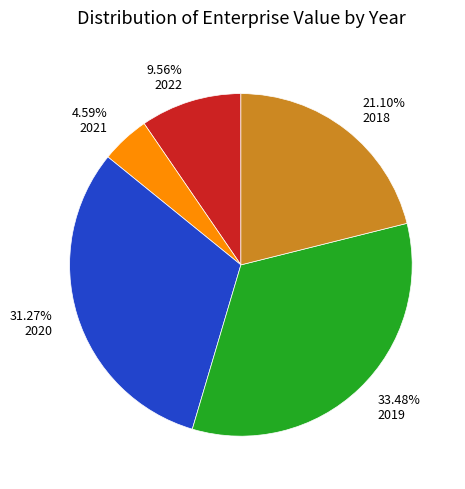

Do 4.59% 2021 and 9.56% 2022 together represent more than half of the pie?

No